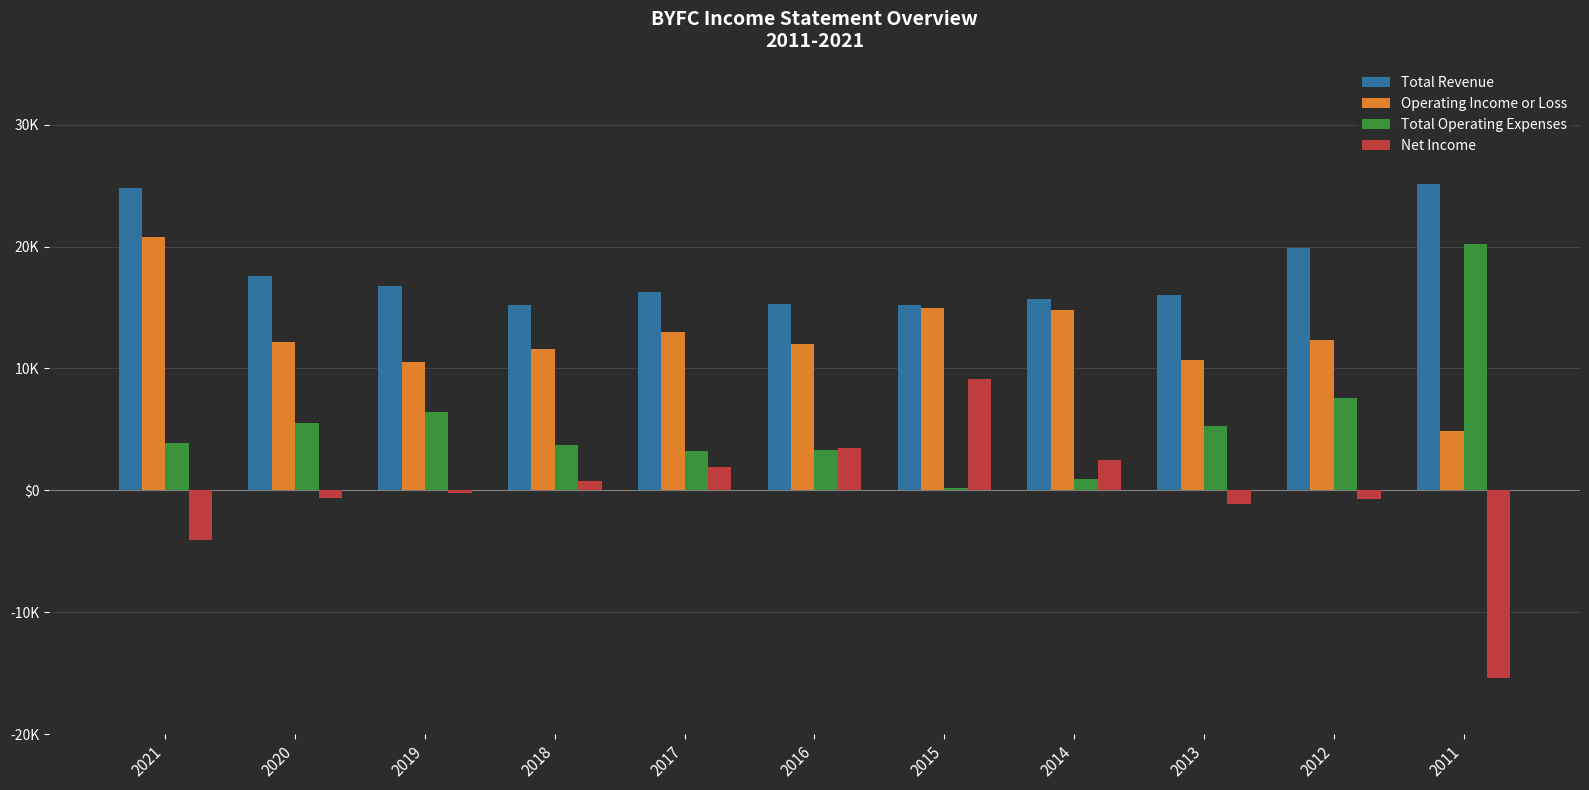

Reading left to right, list all the values displayed in this chart.

Total Revenue: 24800	17600	16800	15200	16300	15300	15200	15700	16000	19900	25100
Operating Income or Loss: 20800	12200	10500	11600	13000	12000	15000	14800	10700	12300	4900
Total Operating Expenses: 3900	5500	6400	3700	3200	3300	200	900	5300	7600	20200
Net Income: -4100	-600	-200	800	1900	3500	9100	2500	-1100	-700	-15400